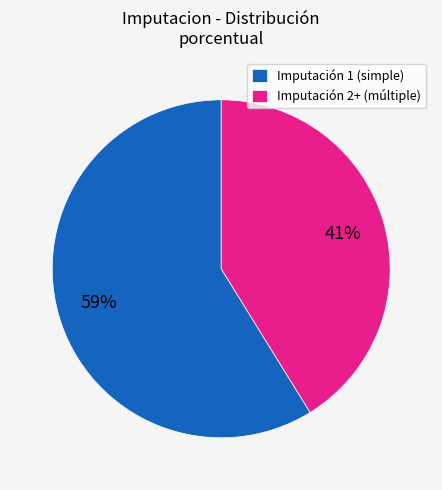

True or false: Imputación 1 (simple) accounts for 59% of the total.

True